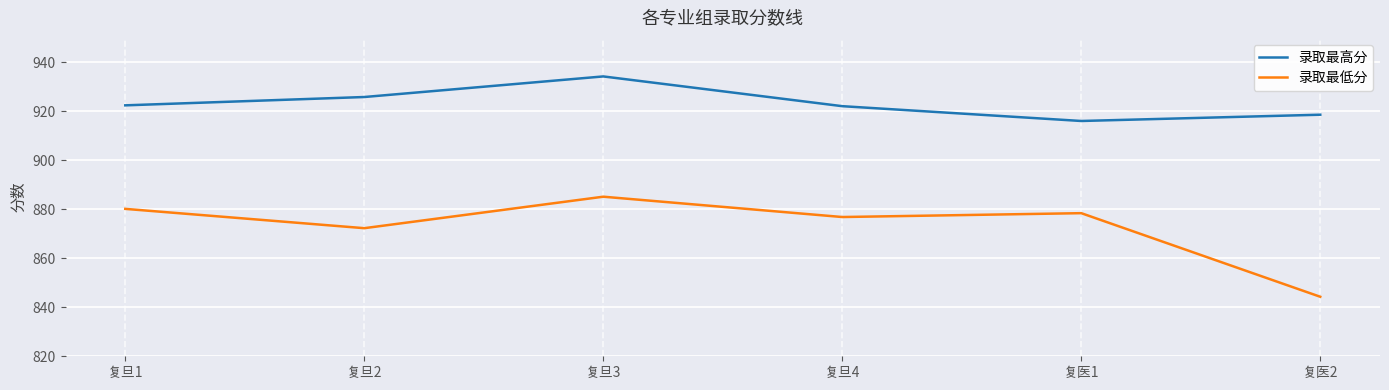

Between 复旦2 and 复医1, which series saw the biggest shift?

录取最高分